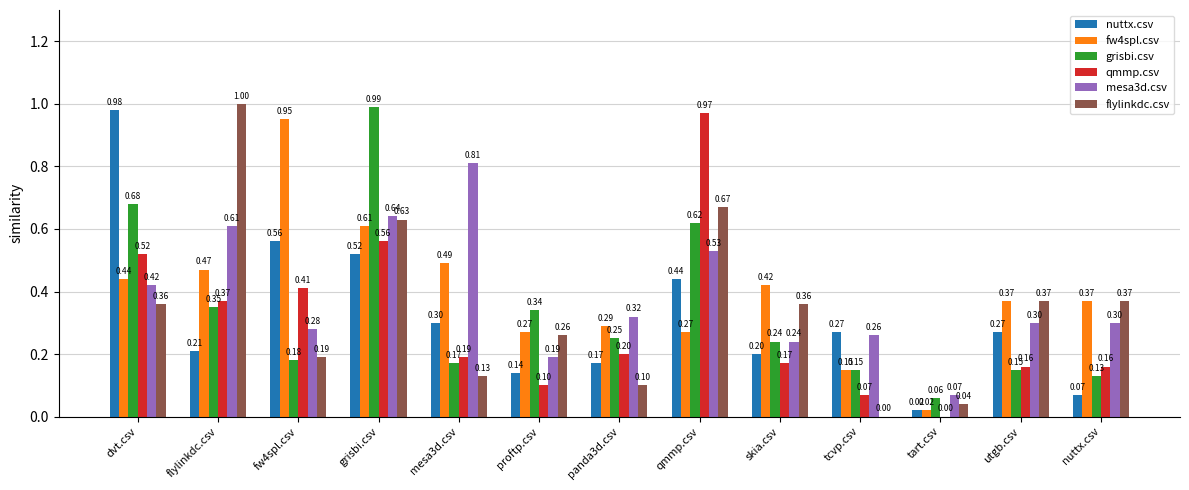

Which series changed the most between grisbi.csv and mesa3d.csv?

grisbi.csv